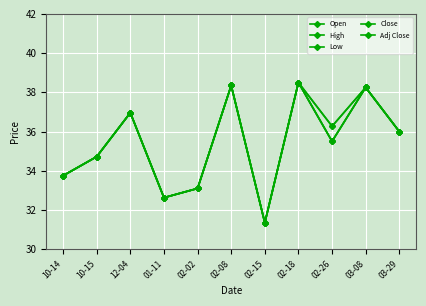

Is this an area chart (filled region under the line)?

No